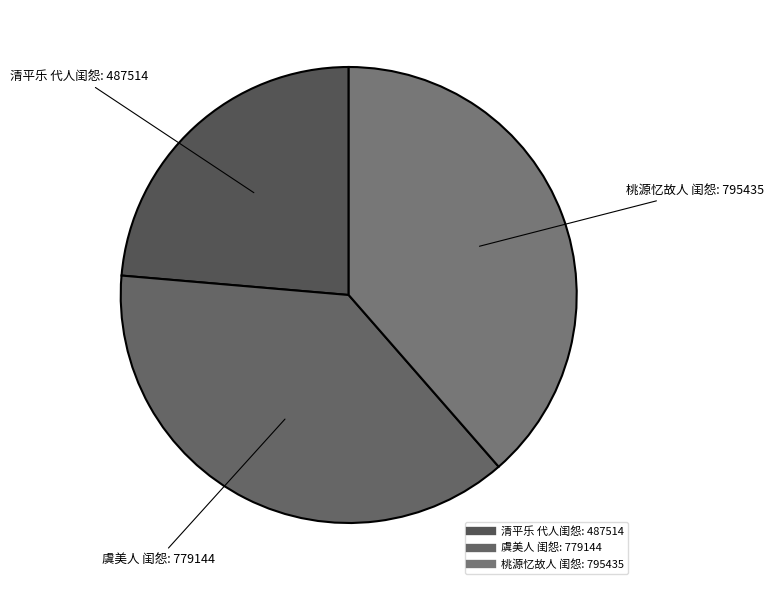

The 虞美人 闺怨 slice represents 49% of the pie. True or false?

False